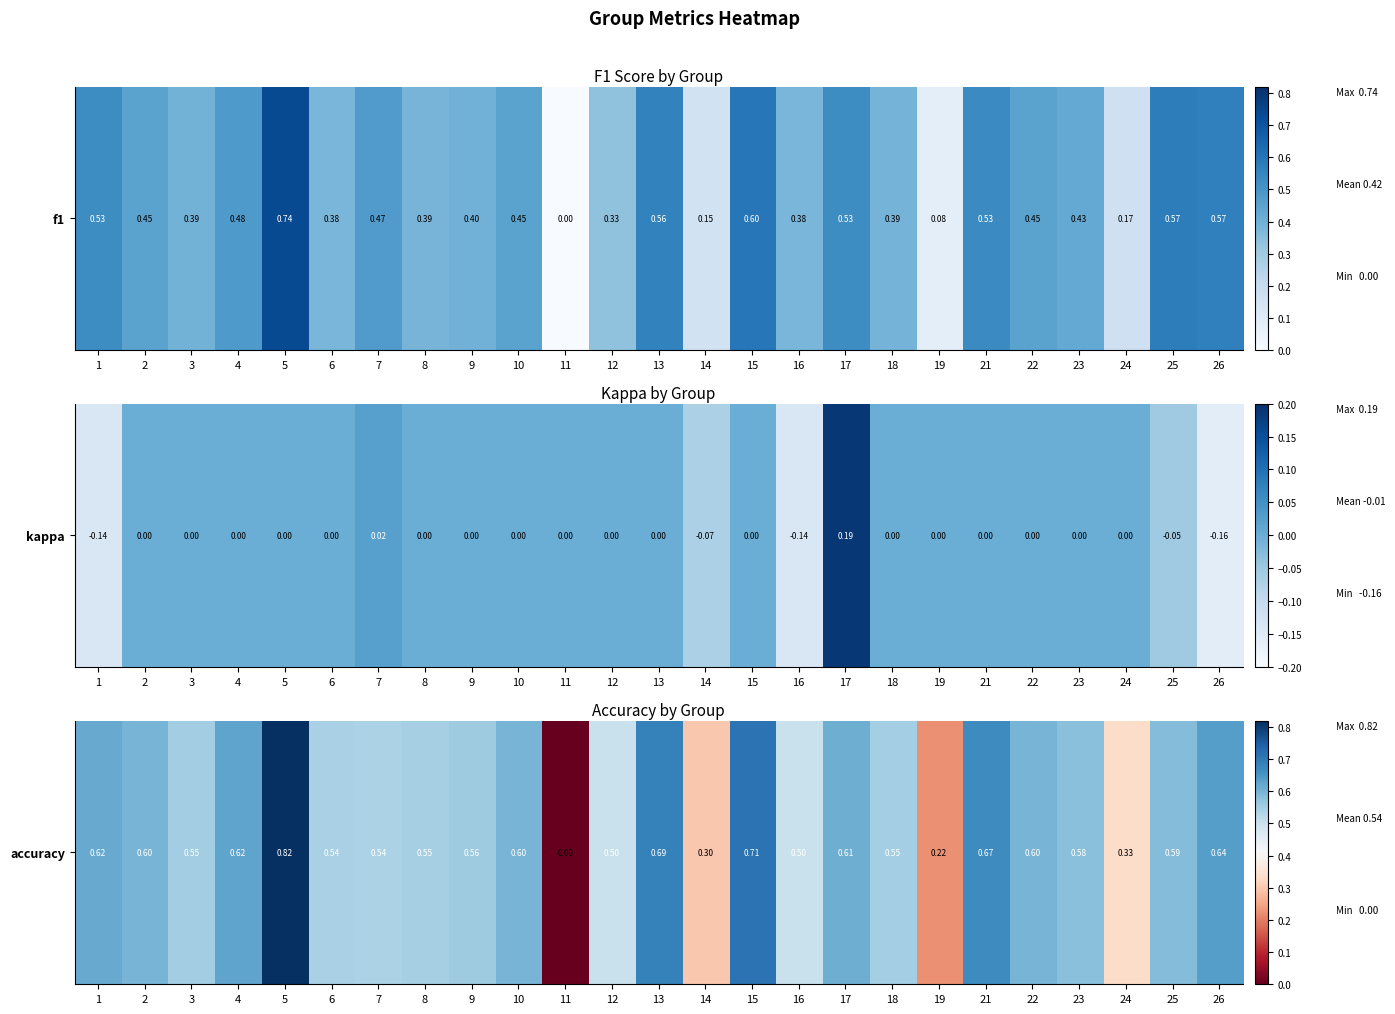

Rank the categories by value from lowest to highest.

11, 19, 14, 24, 12, 16, 7, 6, 8, 18, 3, 9, 23, 25, 2, 10, 22, 17, 1, 4, 26, 21, 13, 15, 5